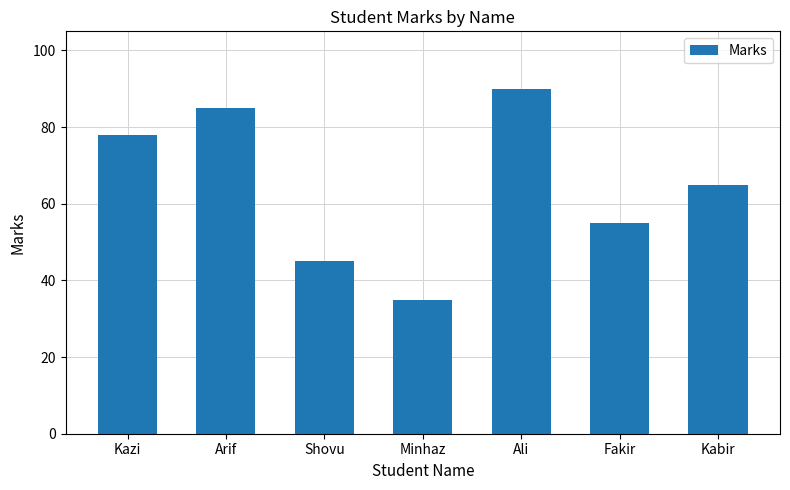

What is the sum of the values at Fakir and Kabir?

120